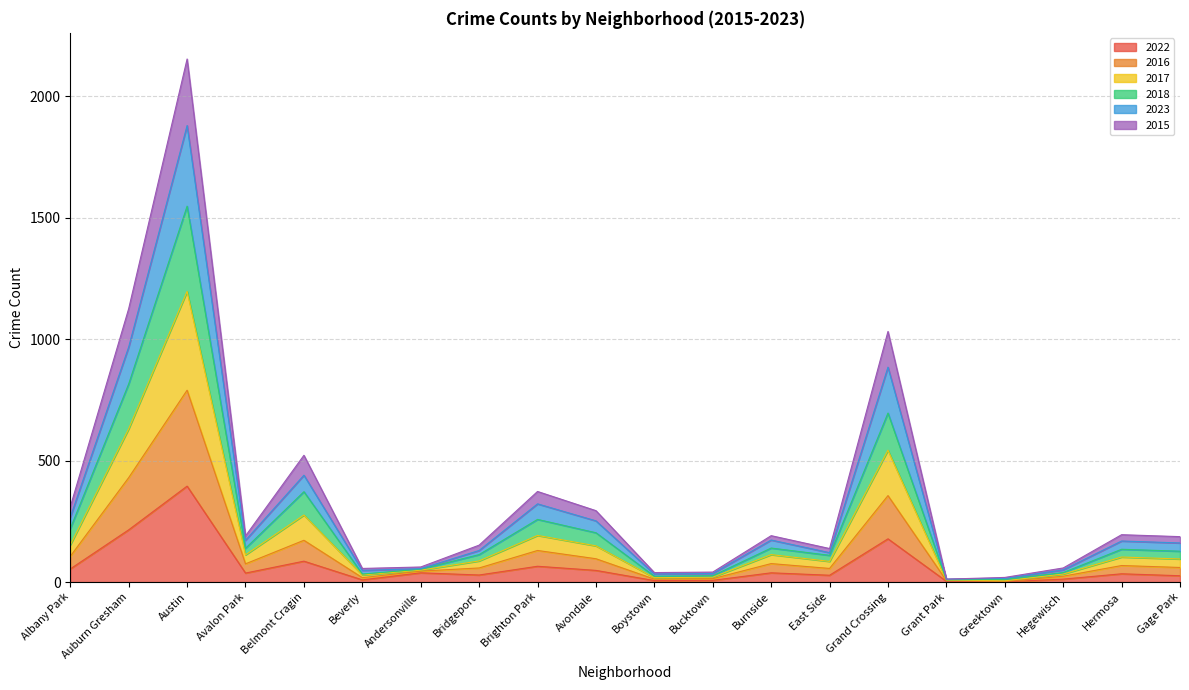

True or false: 2017 and 2016 cross at least once.

False